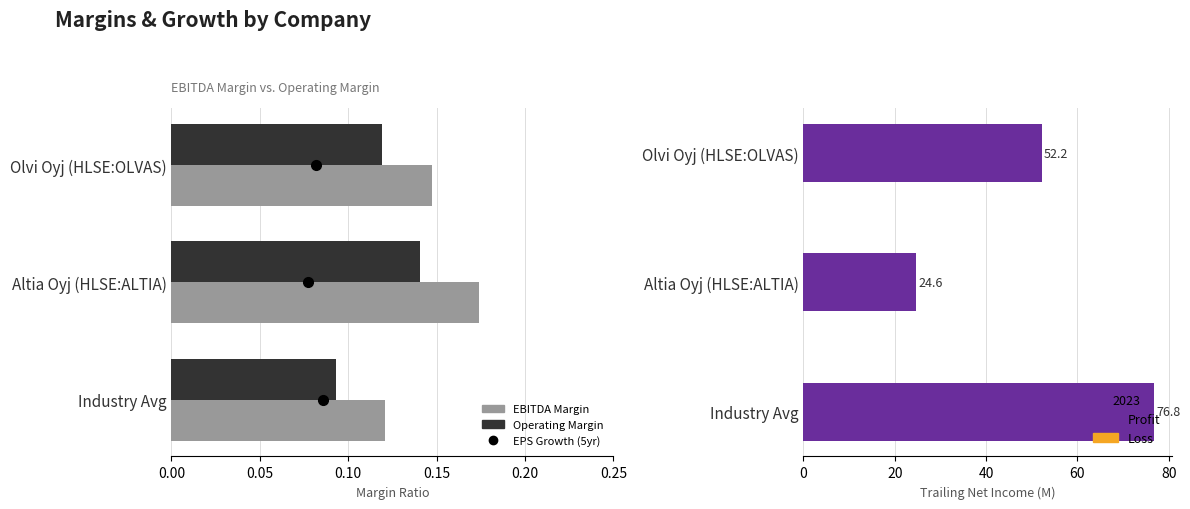

Is the value of Operating Margin at Industry Avg greater than the value of Net Income at Altia Oyj (HLSE:ALTIA)?

No